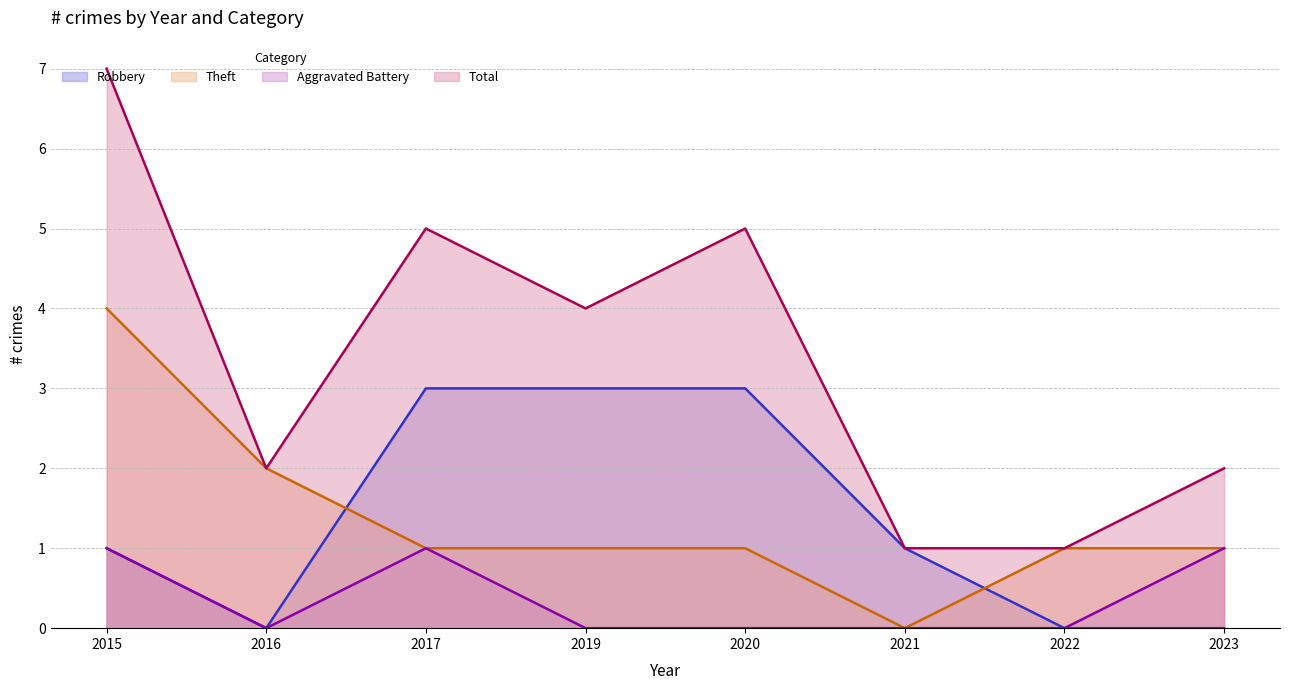

How many lines are shown in the chart?

4